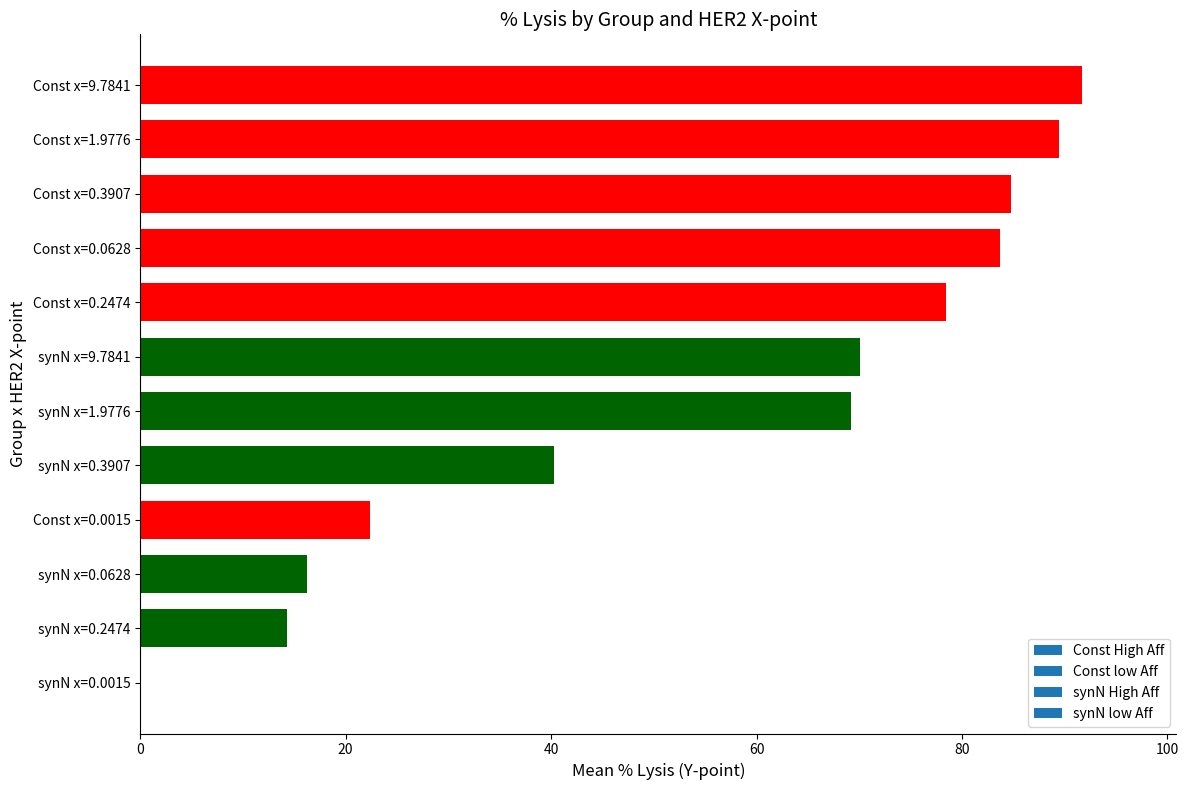

Between synN x=0.0015 and synN x=0.2474, which is larger?

synN x=0.2474